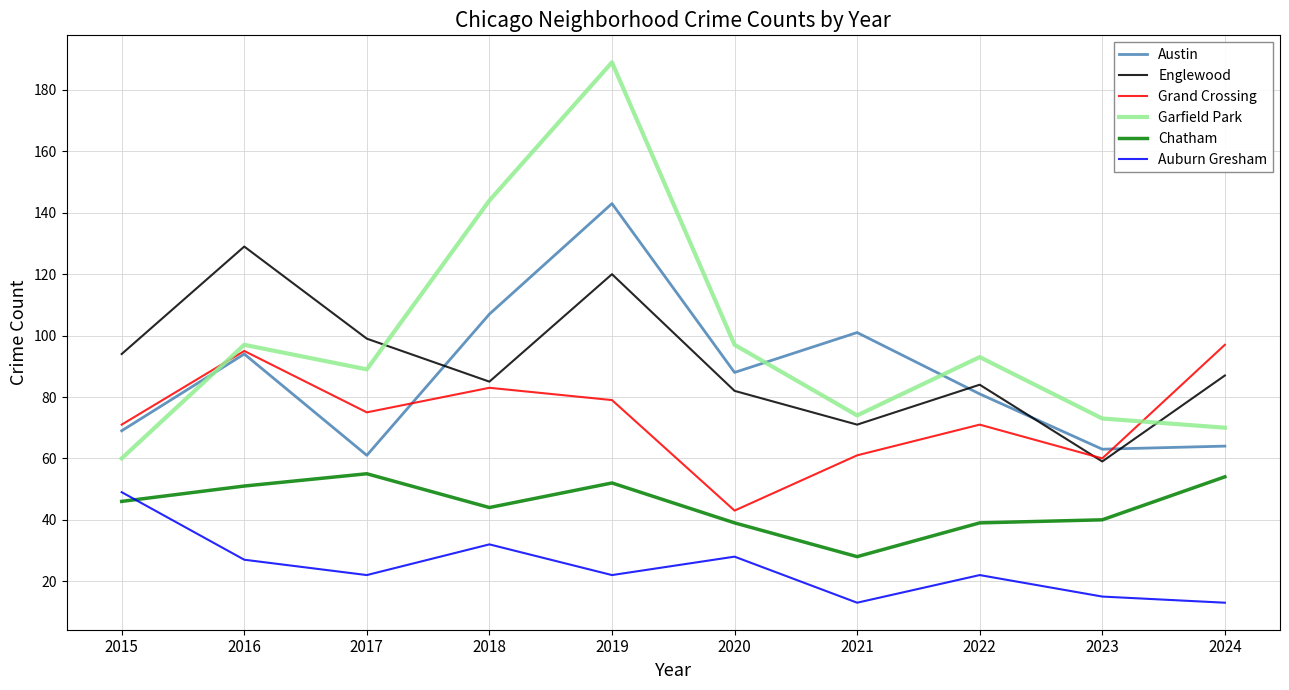

Which category has the highest value in the Englewood series?

2016